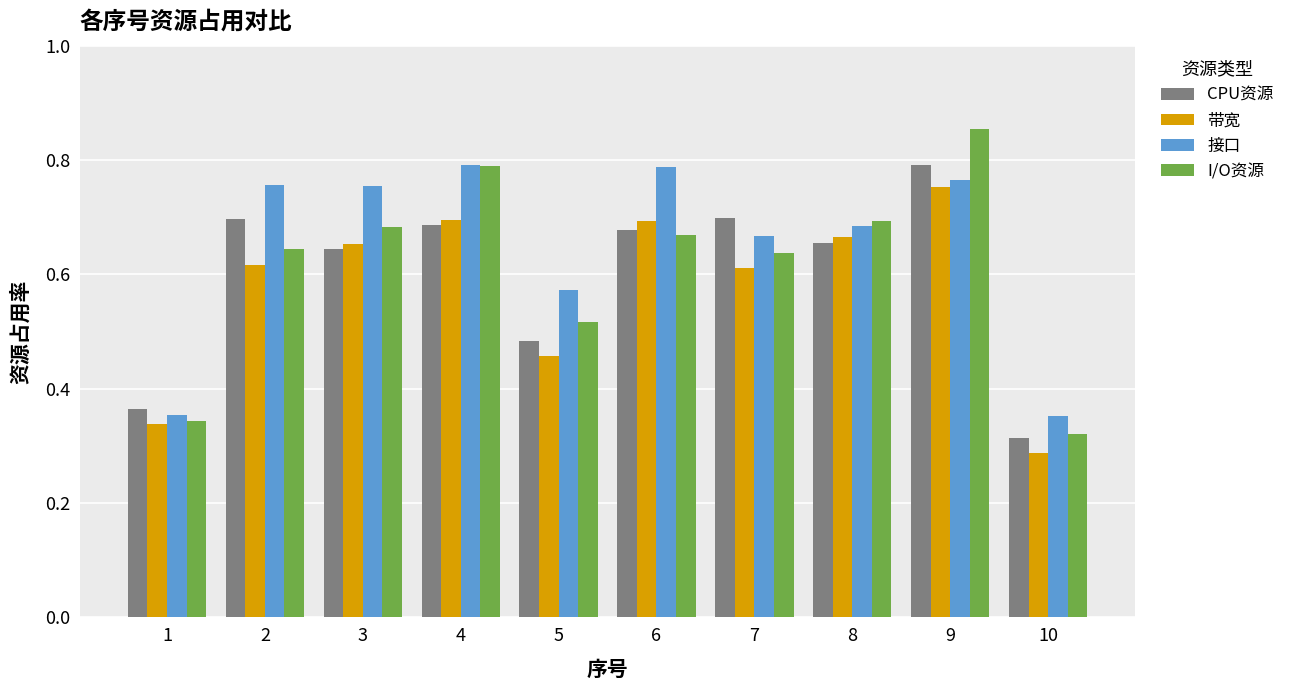

Are the bars grouped side by side (vs. stacked)?

Yes